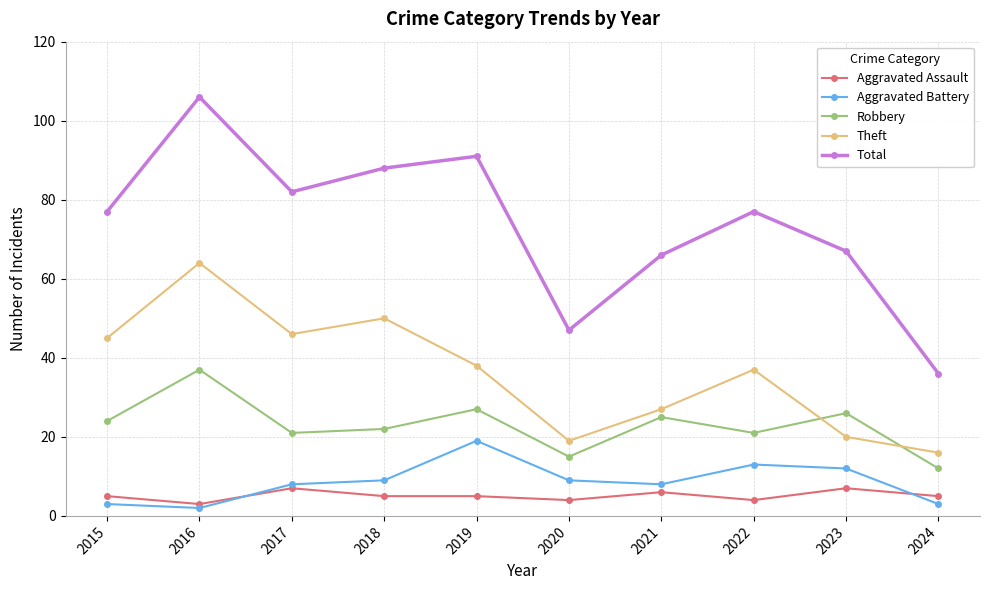

What are all the series names shown in the legend?

Aggravated Assault, Aggravated Battery, Robbery, Theft, Total